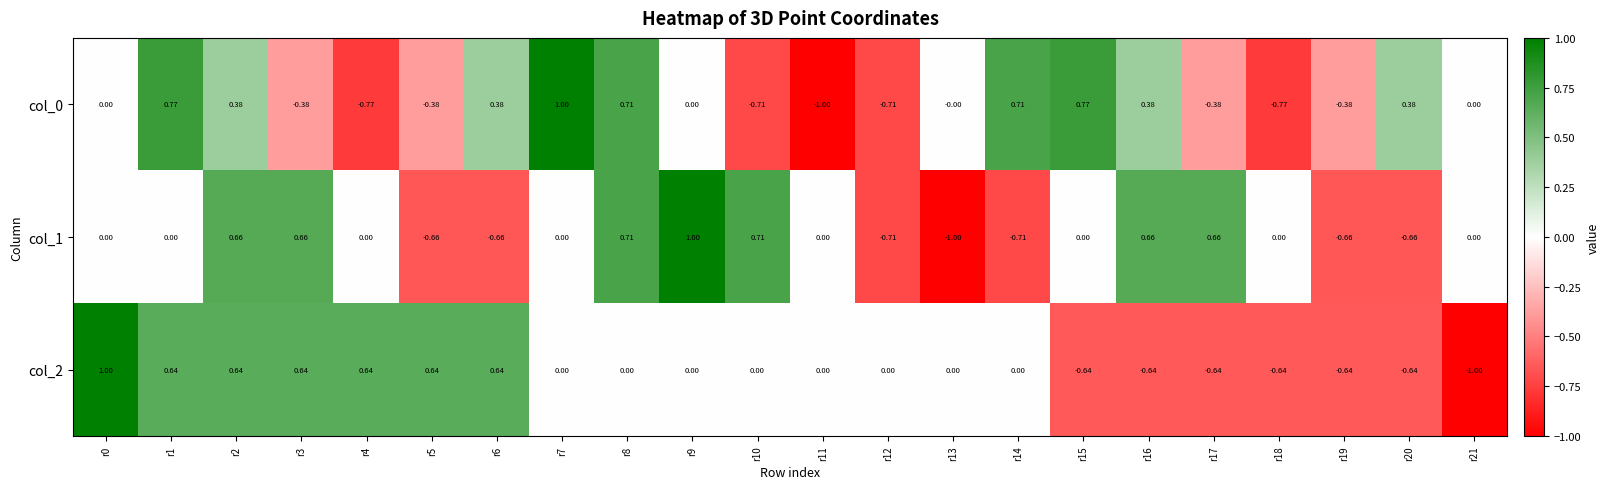

Count the number of categories in the chart.

22